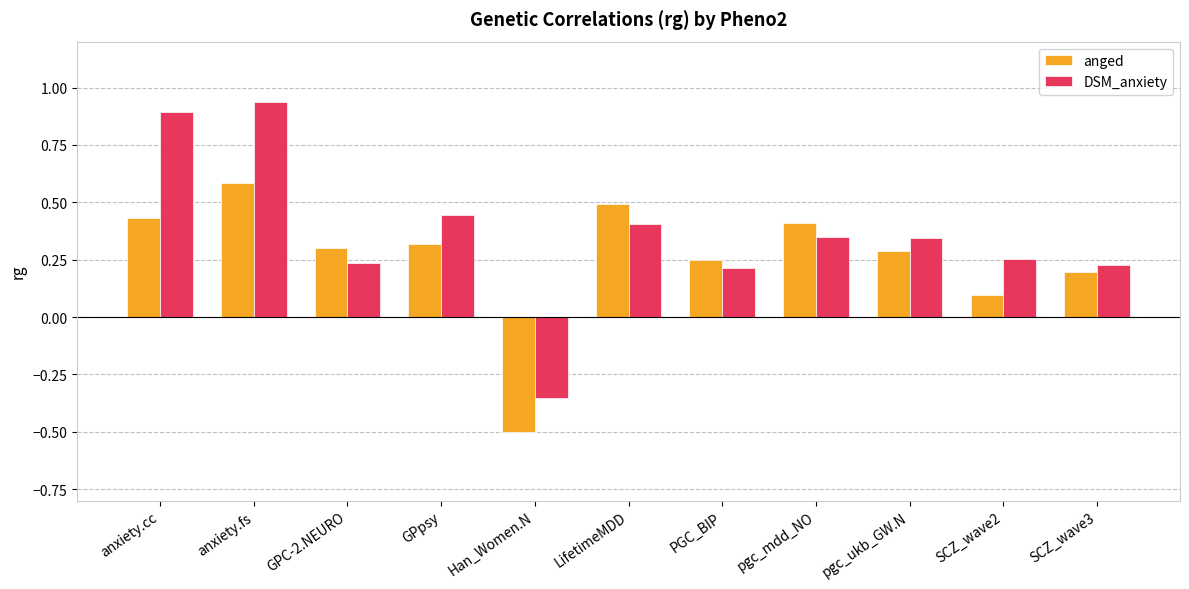

Which series has the largest total across all categories?

DSM_anxiety